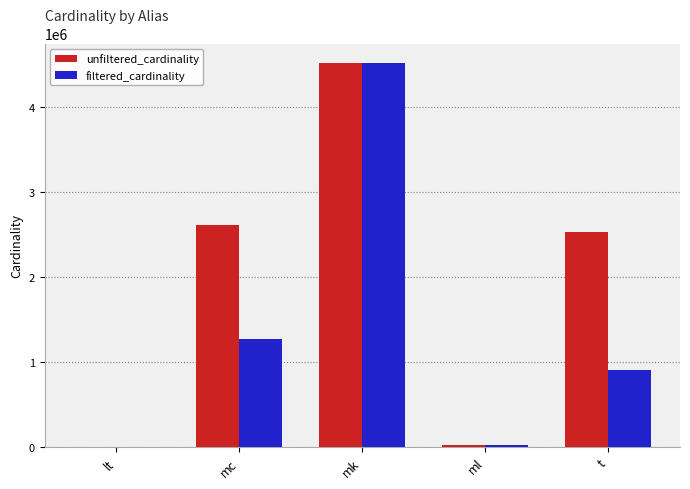

Reading left to right, extract all data points from this chart.

unfiltered_cardinality: lt=18	mc=2609129	mk=4523930	ml=29997	t=2528312
filtered_cardinality: lt=2	mc=1271989	mk=4523930	ml=29997	t=910581